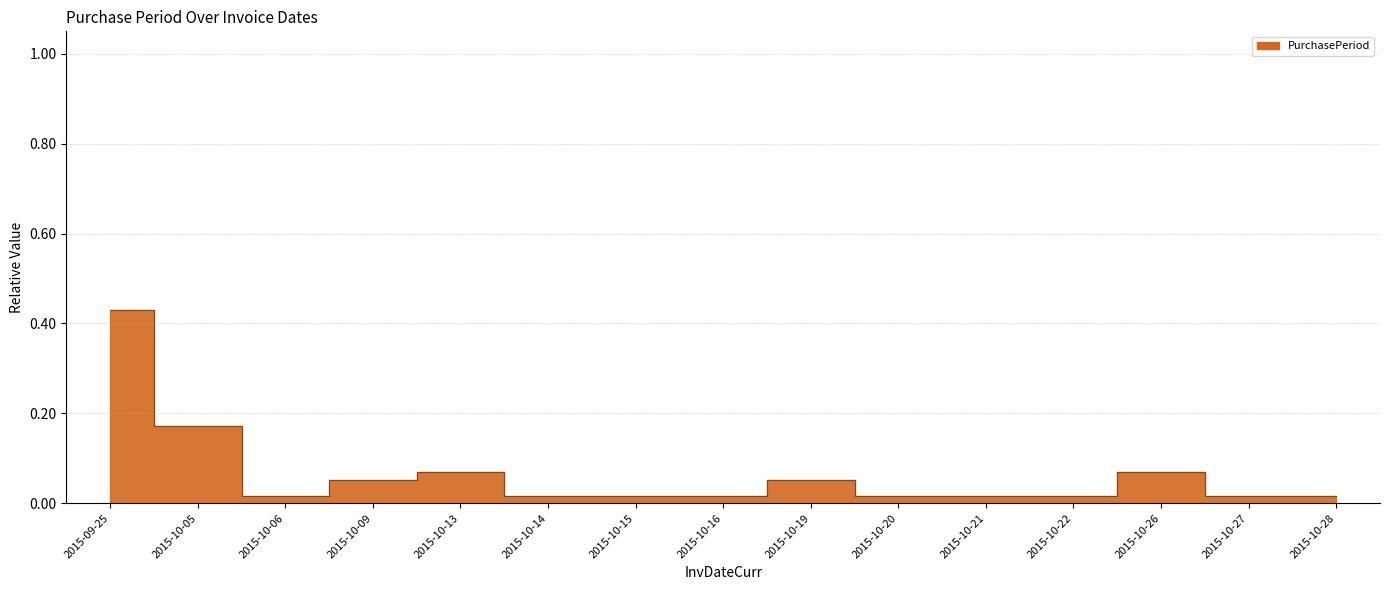

Which label corresponds to the smallest value in the chart?

2015-10-06